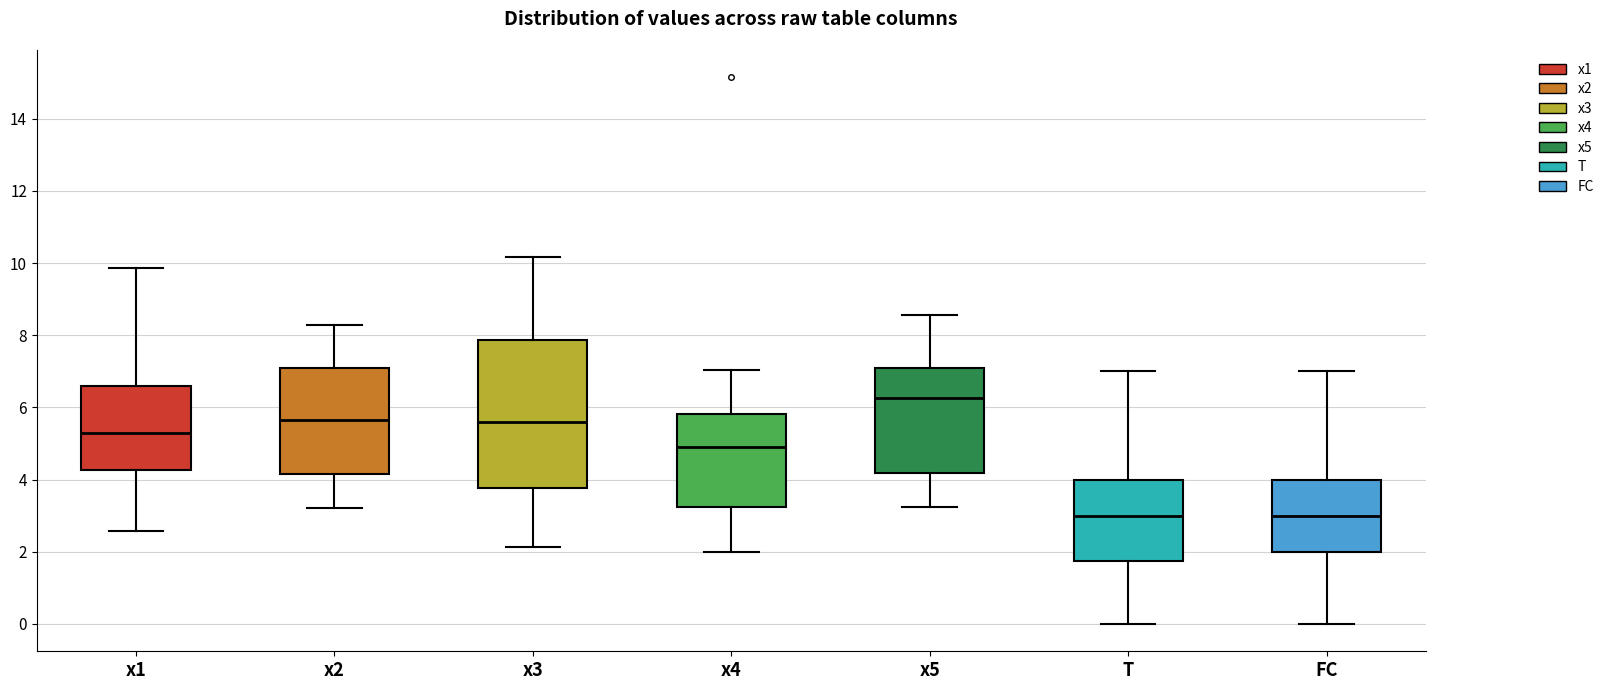

Which box is the tallest, from its lower edge to its upper edge?

x3